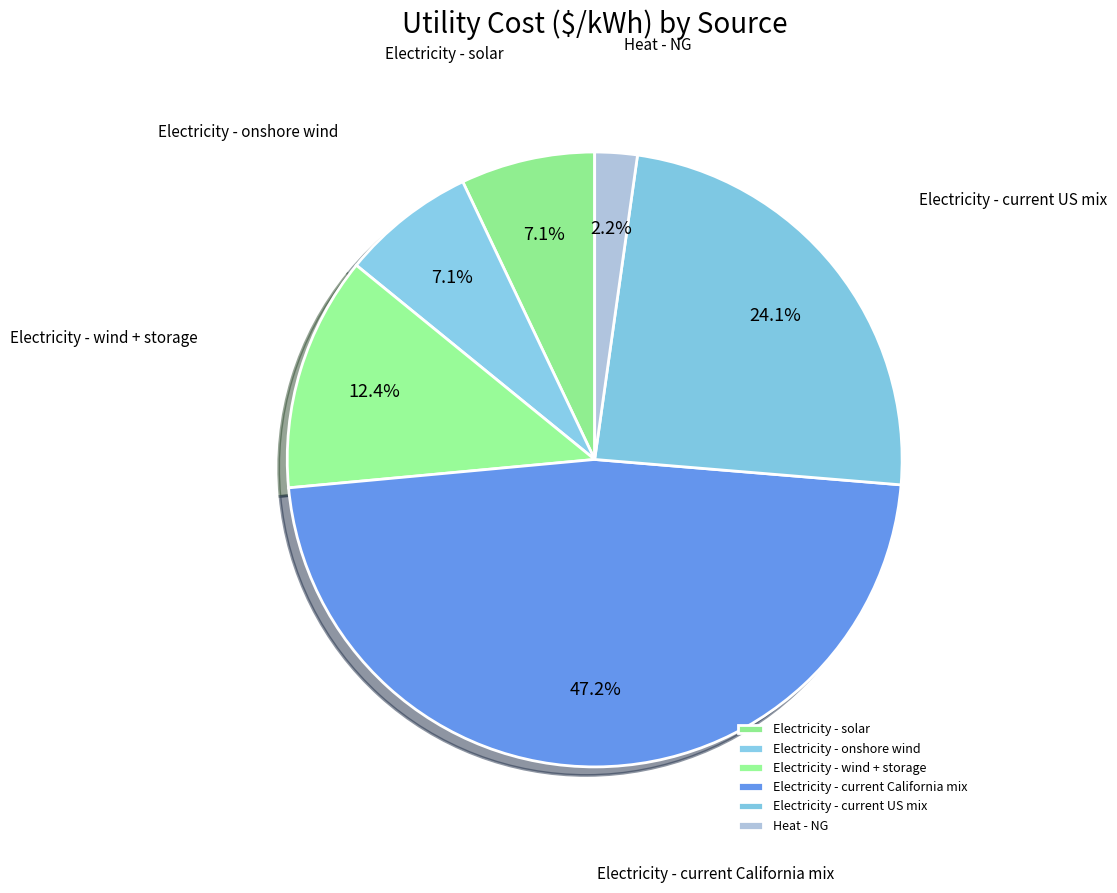

What percentage is the Electricity - solar slice, to the nearest percent?

7%